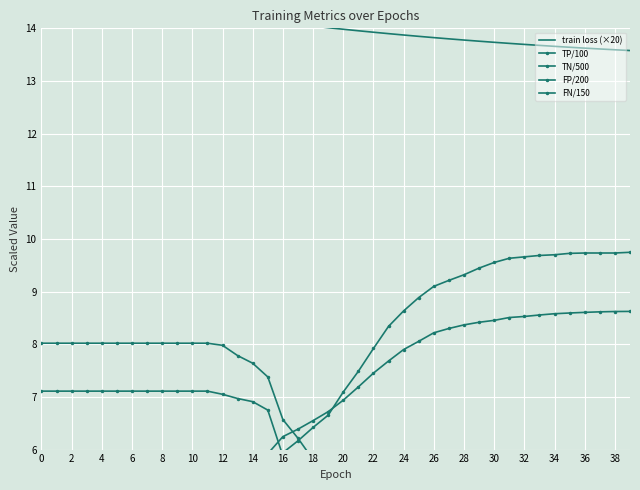

After their last crossing, which series has the higher values: FN/150 or FP/200?

FN/150